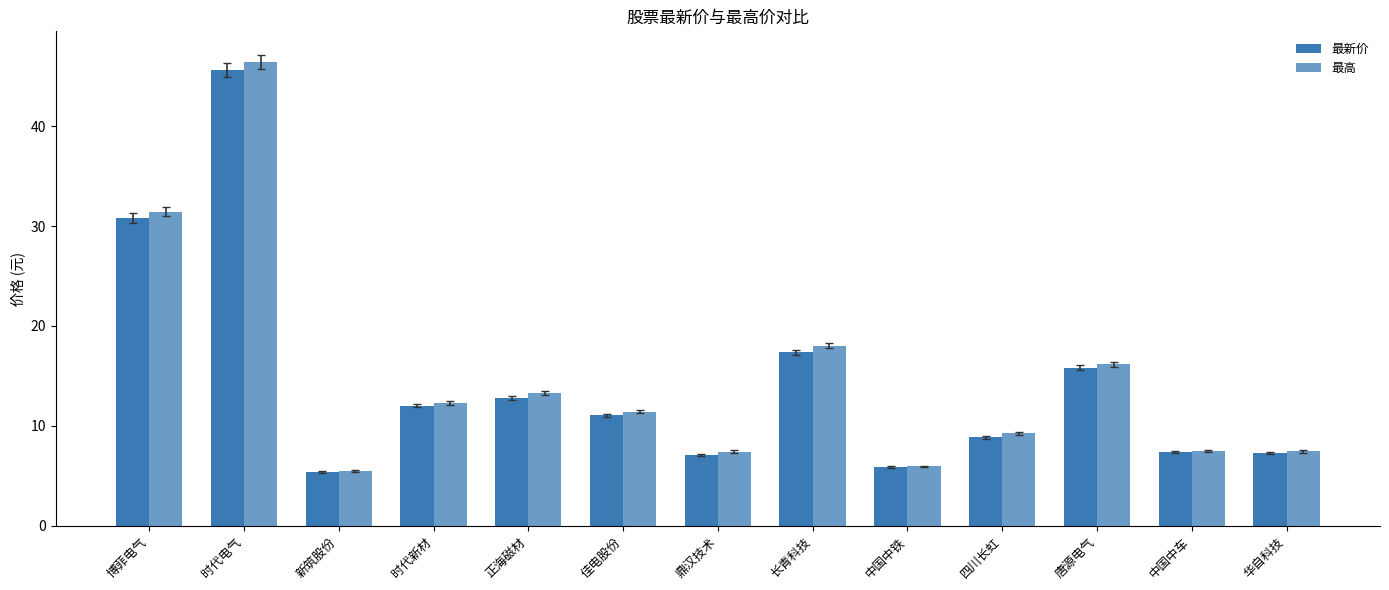

Which label corresponds to the largest value in the chart?

时代电气